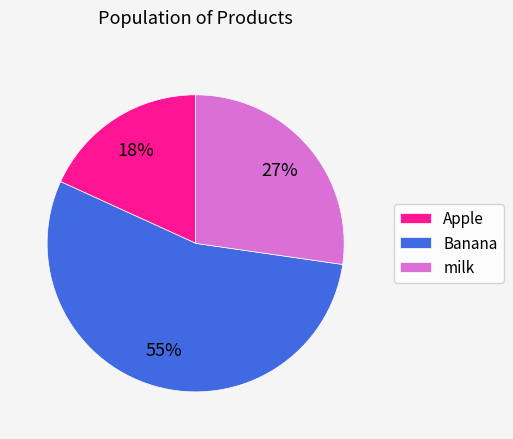

Is it true that milk is 27% of the pie?

True